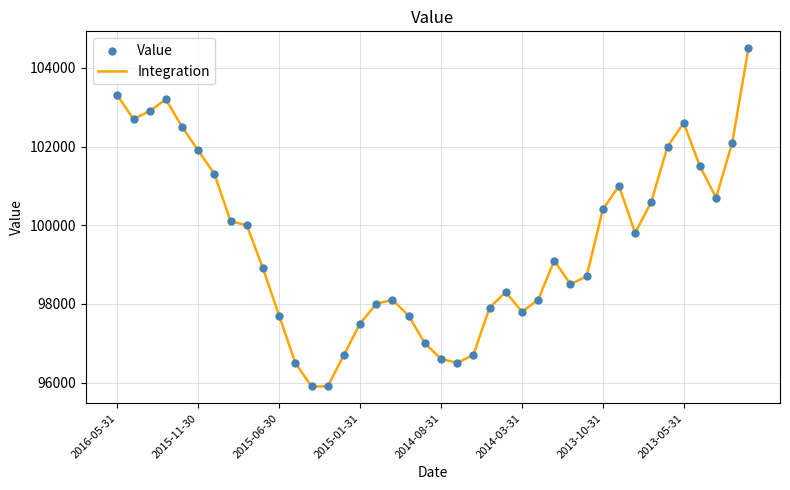

What is the difference between the maximum and minimum values?

8600